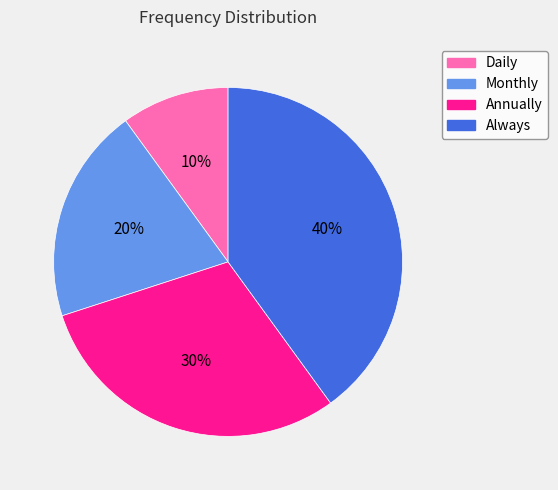

To the nearest percent, what percentage of the pie is Monthly?

20%